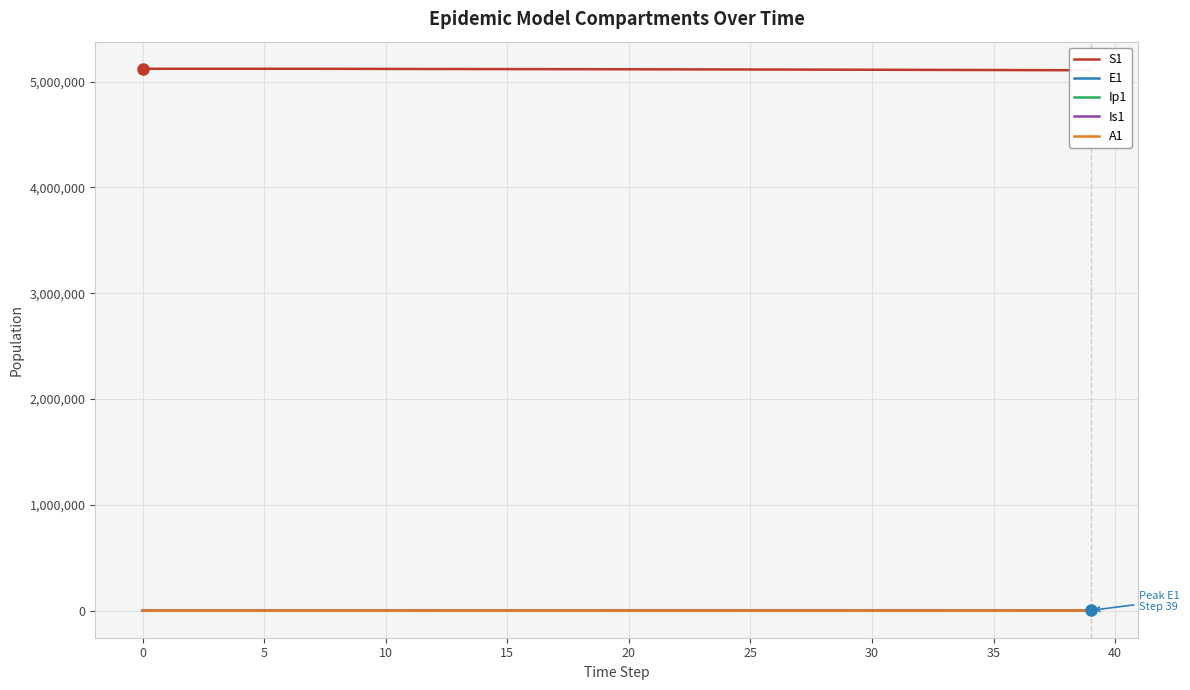

What is the label of the 20th point from the right?

20